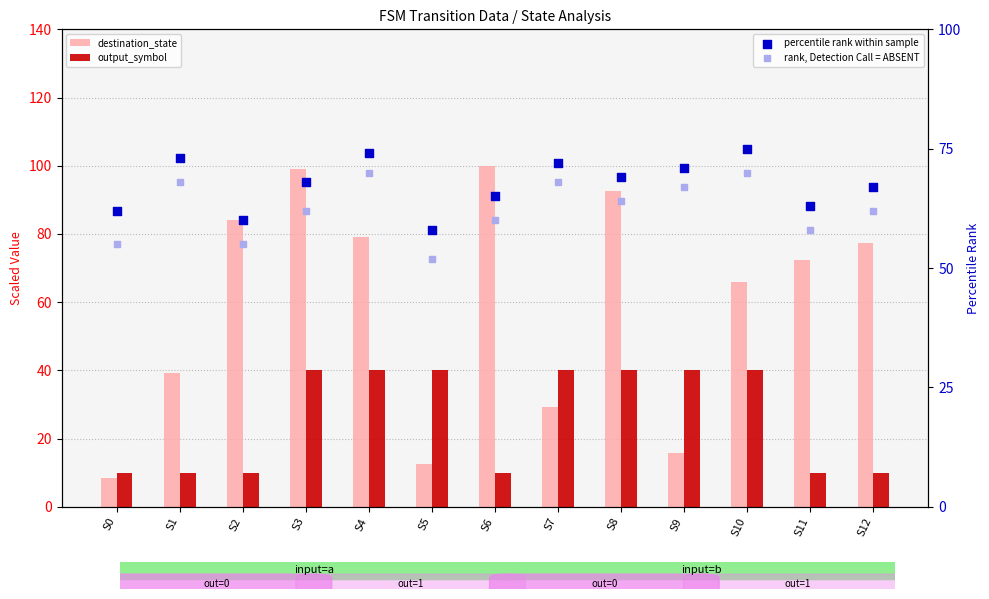

Which series contains the lowest Y value?

destination_state